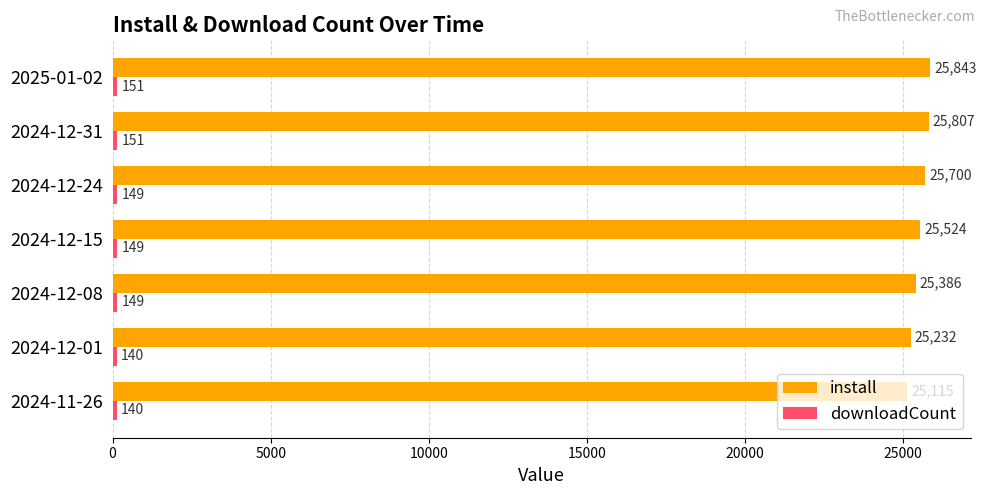

What is the total value across all series at 2024-12-15?

25673